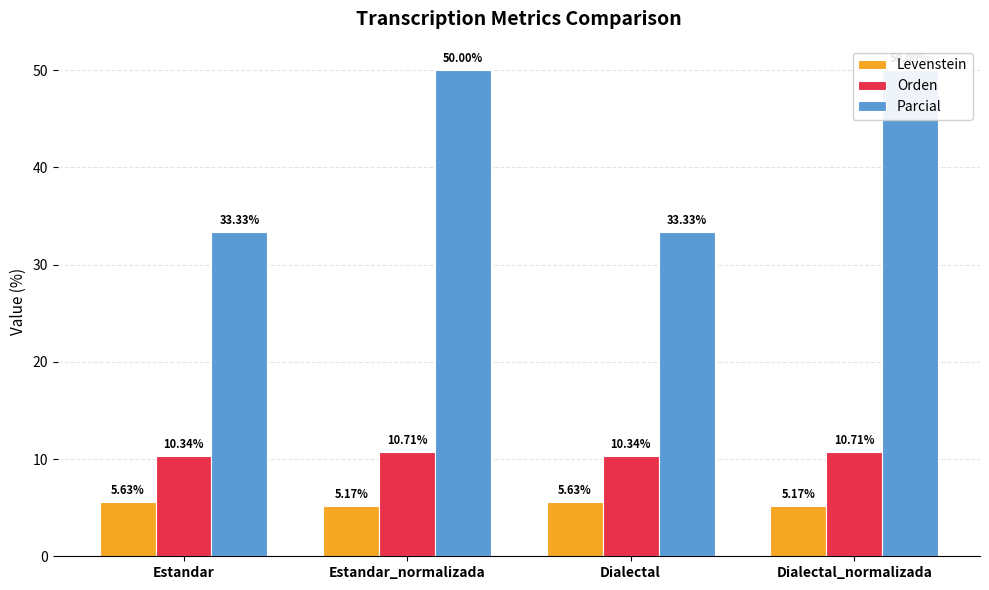

Rank the categories by Parcial value from highest to lowest.

Estandar_normalizada, Dialectal_normalizada, Estandar, Dialectal